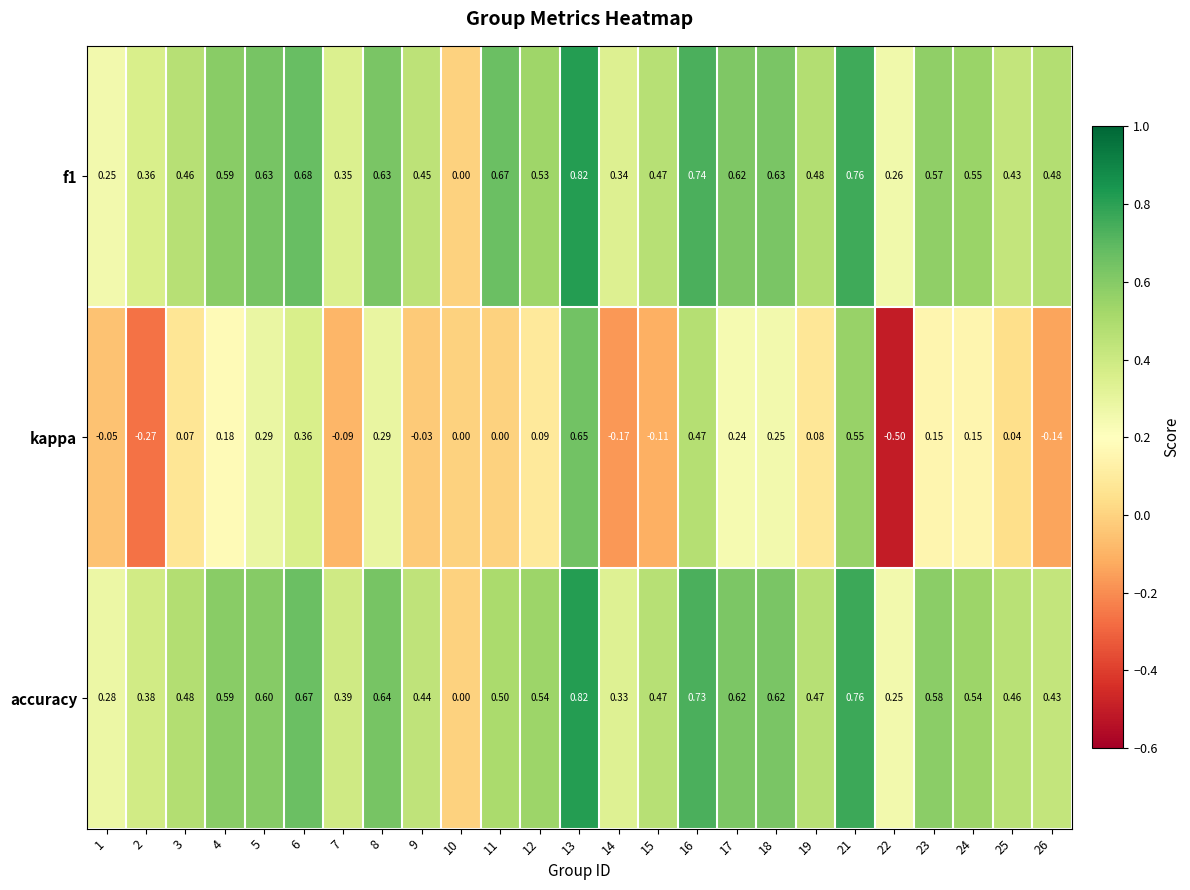

Which series has the largest range (max minus min)?

kappa